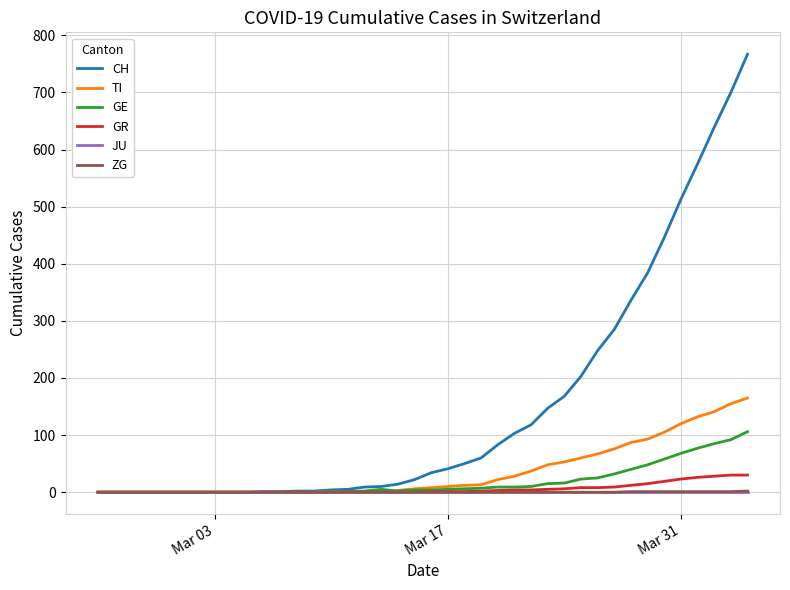

What is the maximum value for CH?

767